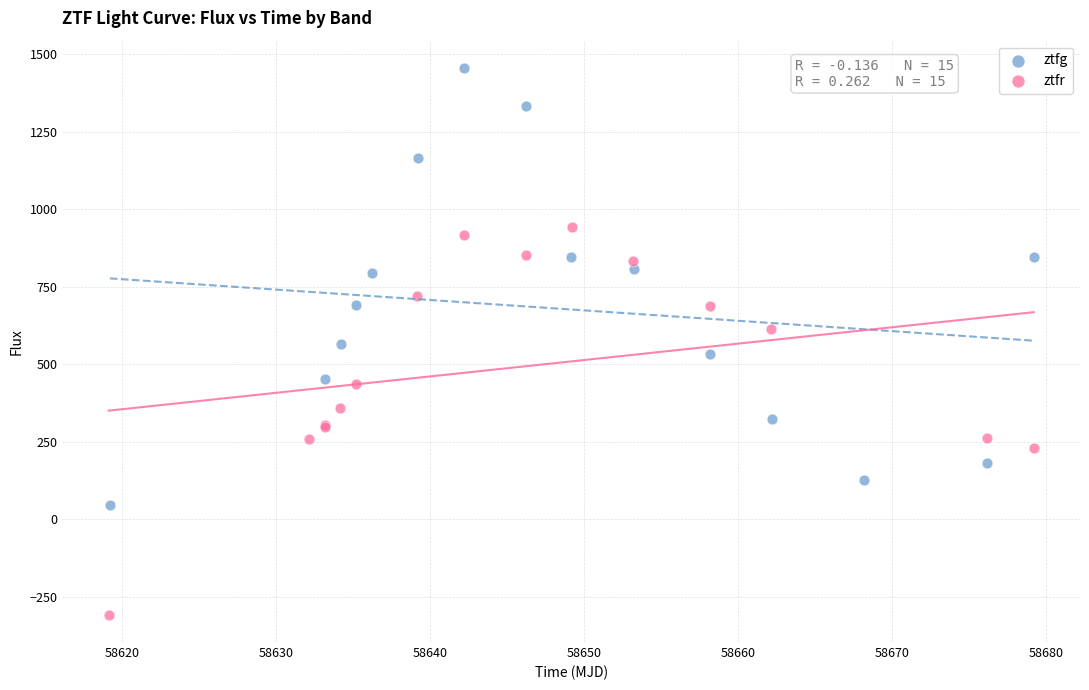

Which series has the widest spread of Y values?

ztfg